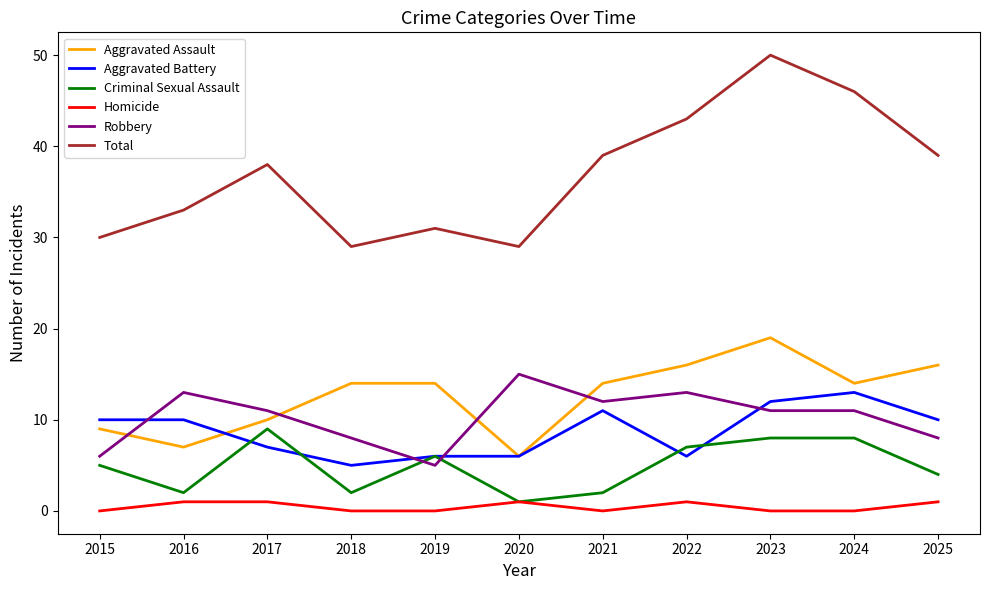

At which category is the sum across all series the highest?

2023